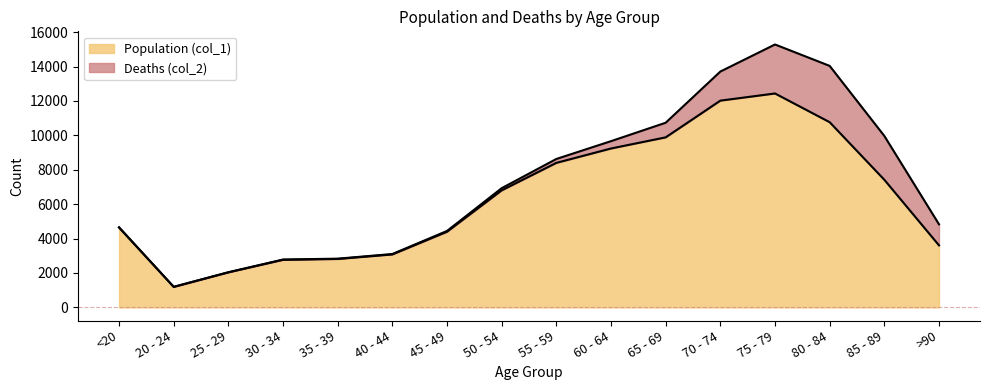

At which category does the chart reach its minimum across all series?

20 - 24